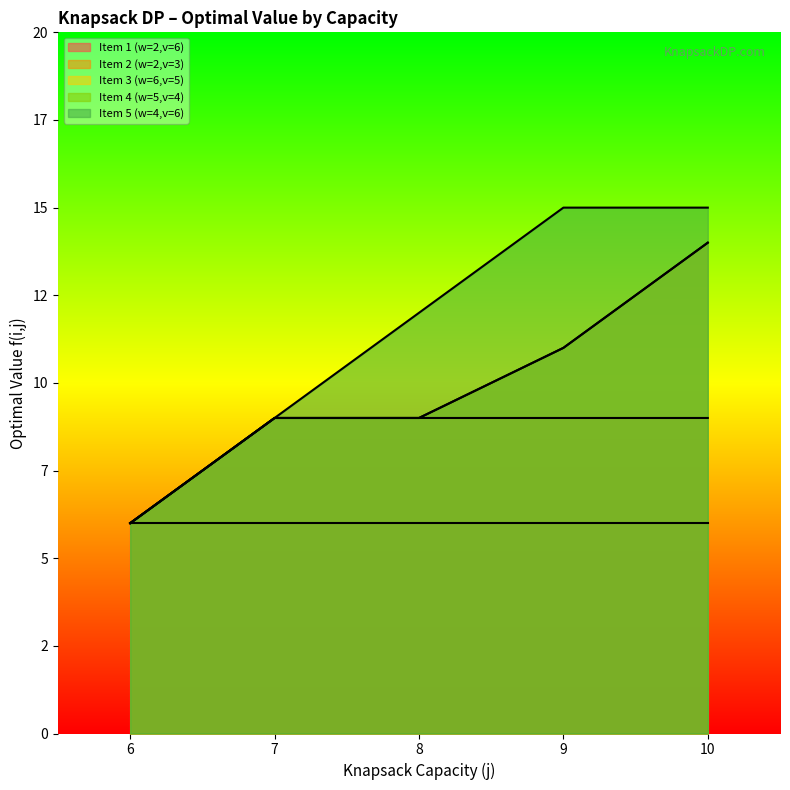

What is the sum of all Item 2 (w=2,v=3) values?

42